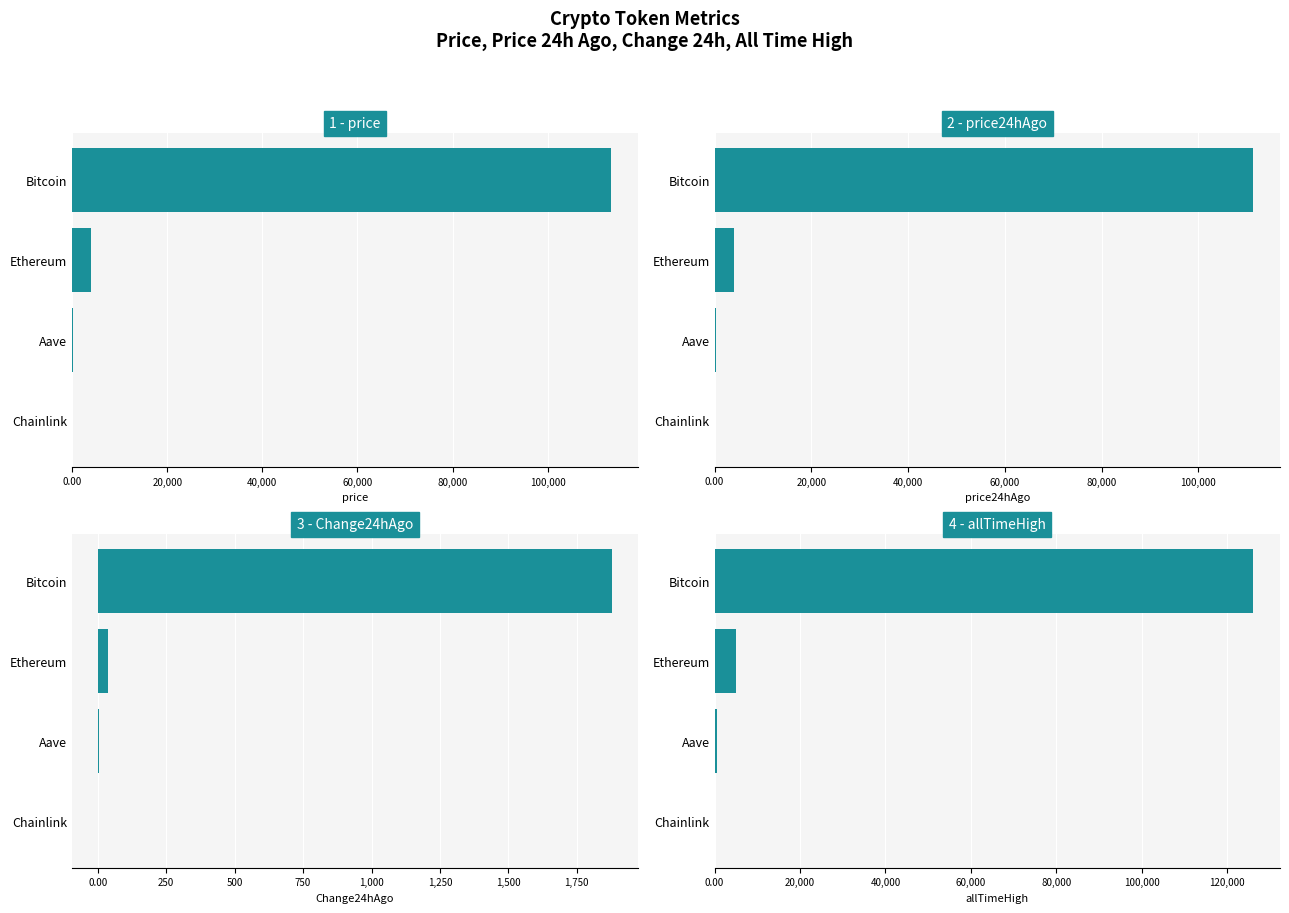

At how many categories does at least one series exceed 75959?

1